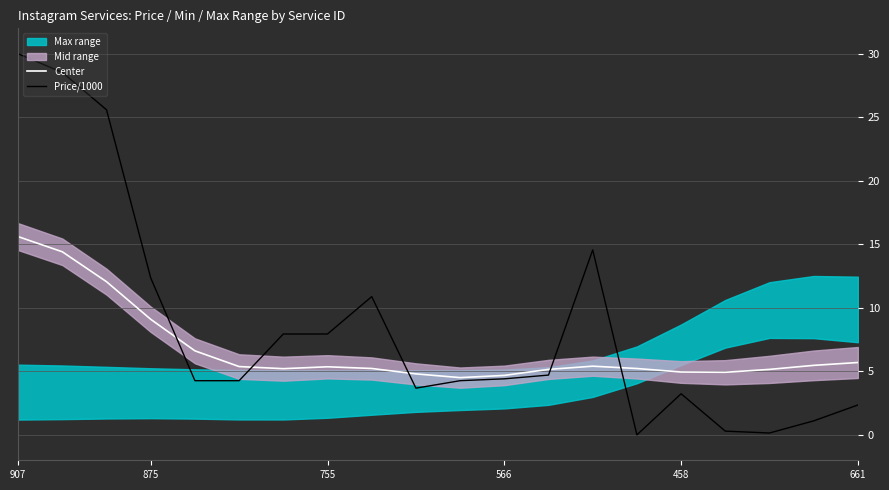

Is it true that Price/1000 equals 4.5 at 458?

False